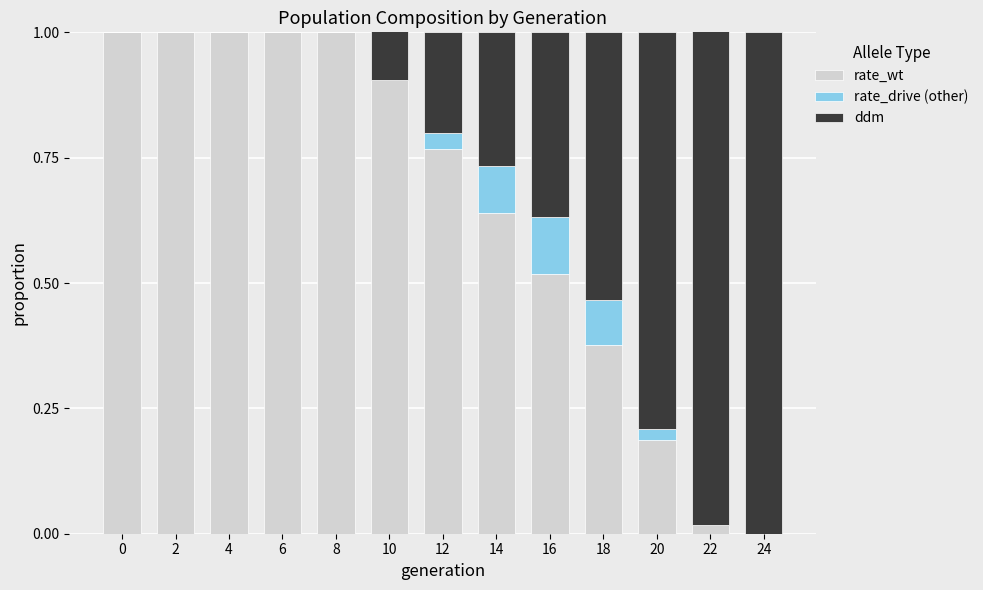

Which category has the lowest value across all series?

24